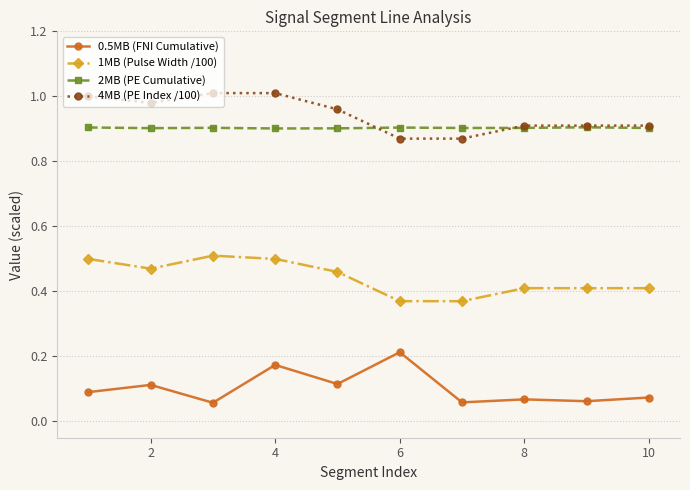

At how many categories does at least one series exceed 0?

10